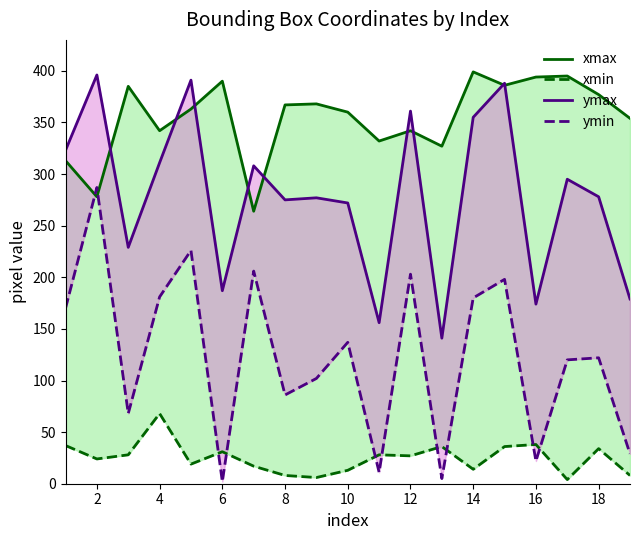

Rank the series by their average value, from lowest to highest.

xmin, ymin, ymax, xmax